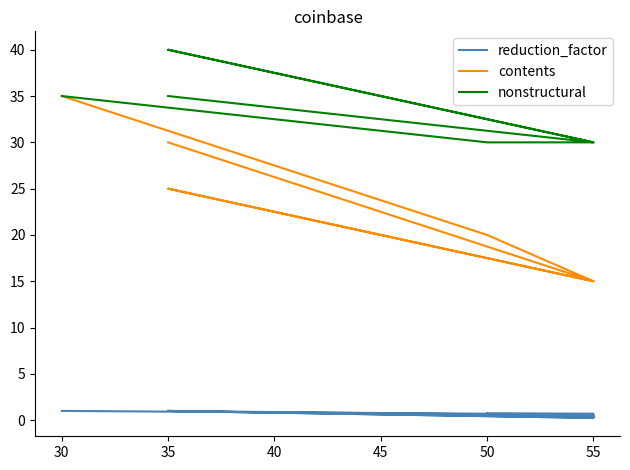

Rank the series by their average value, from highest to lowest.

nonstructural, contents, reduction_factor